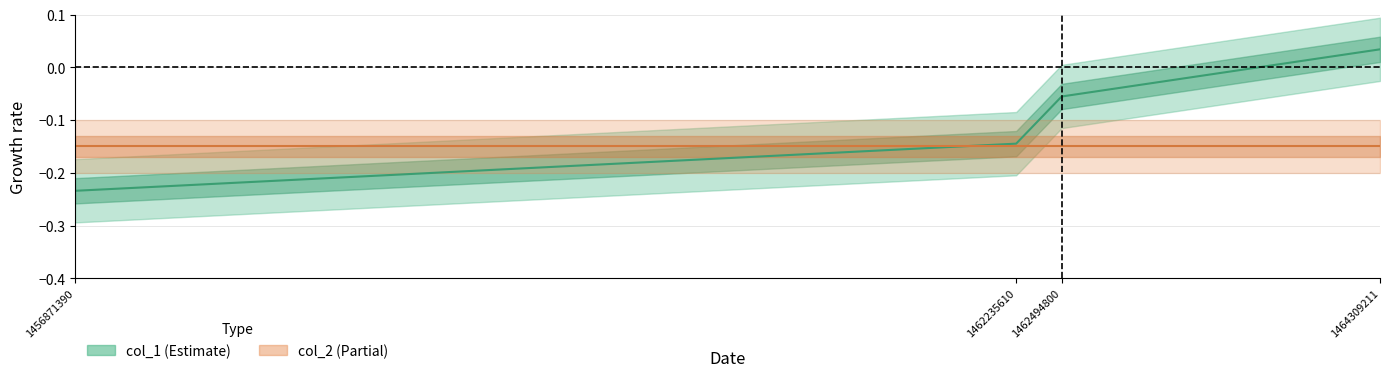

Reading left to right, list all the values displayed in this chart.

-0.2	-0.1	-0.1	0.0